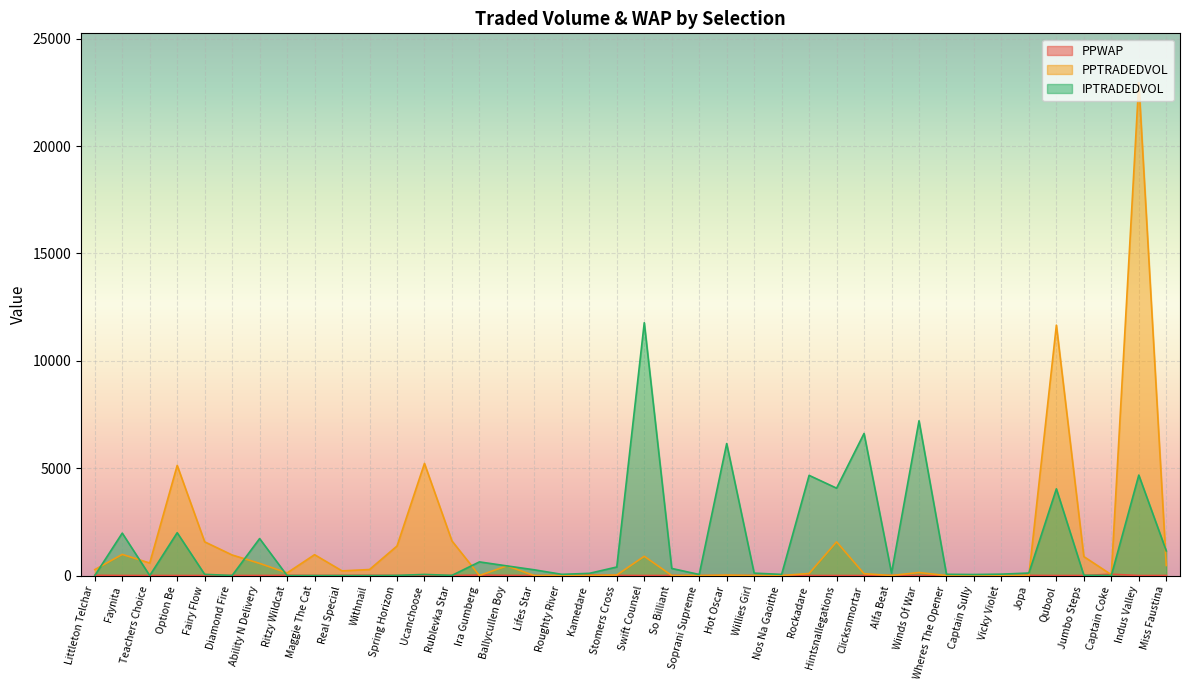

Where is PPTRADEDVOL nearest to the value 11477?

Qubool